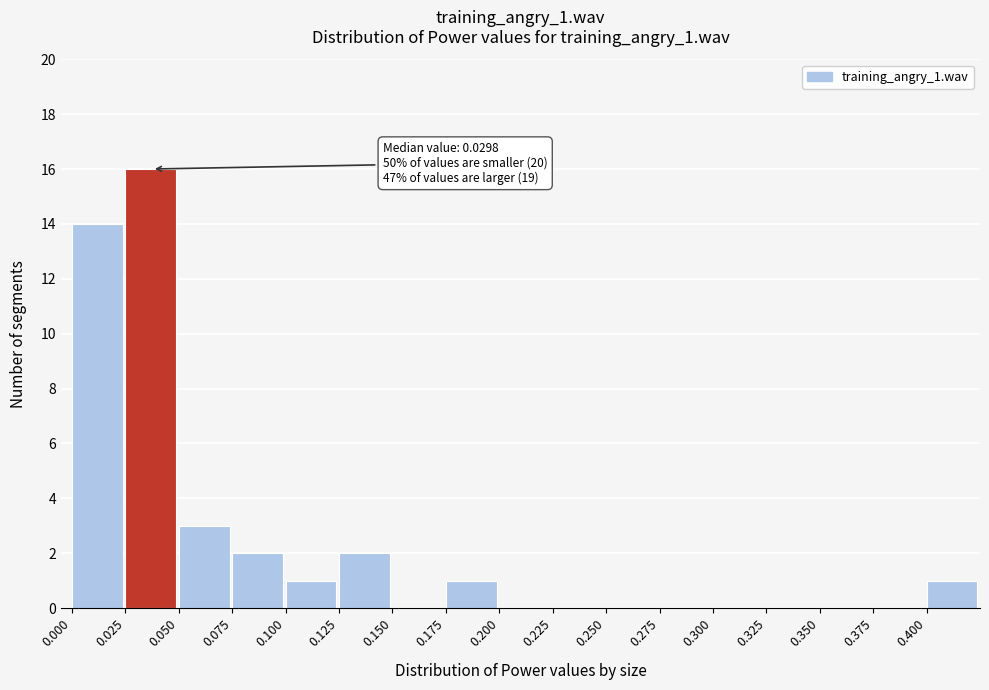

Which range on the x-axis has the tallest bar?

0.025 to 0.050